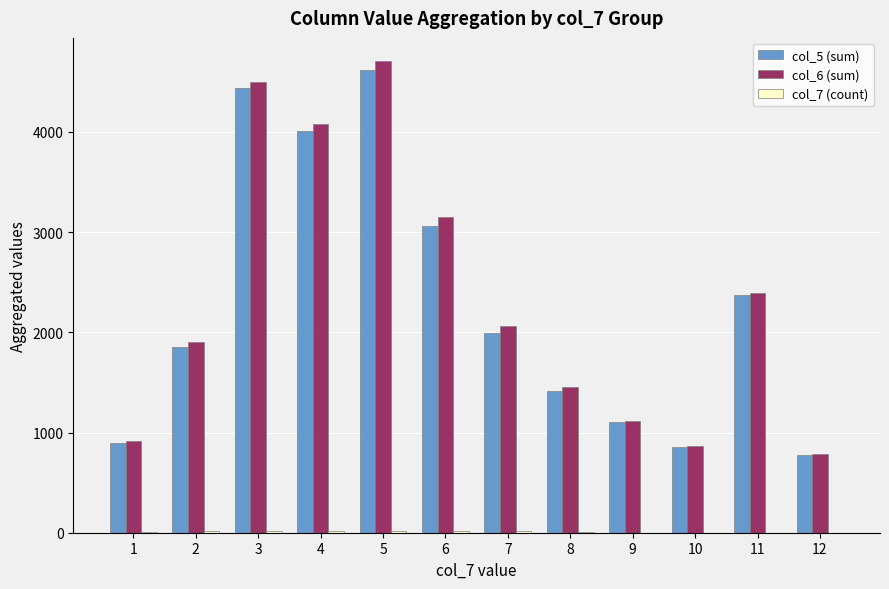

The col_6 (sum) series shows 1450 at 8. True or false?

True